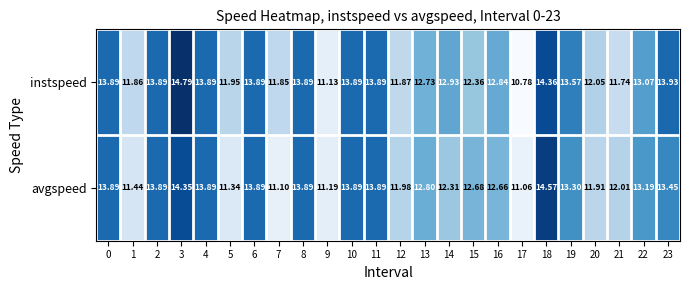

How many data points in avgspeed are less than 13?

12